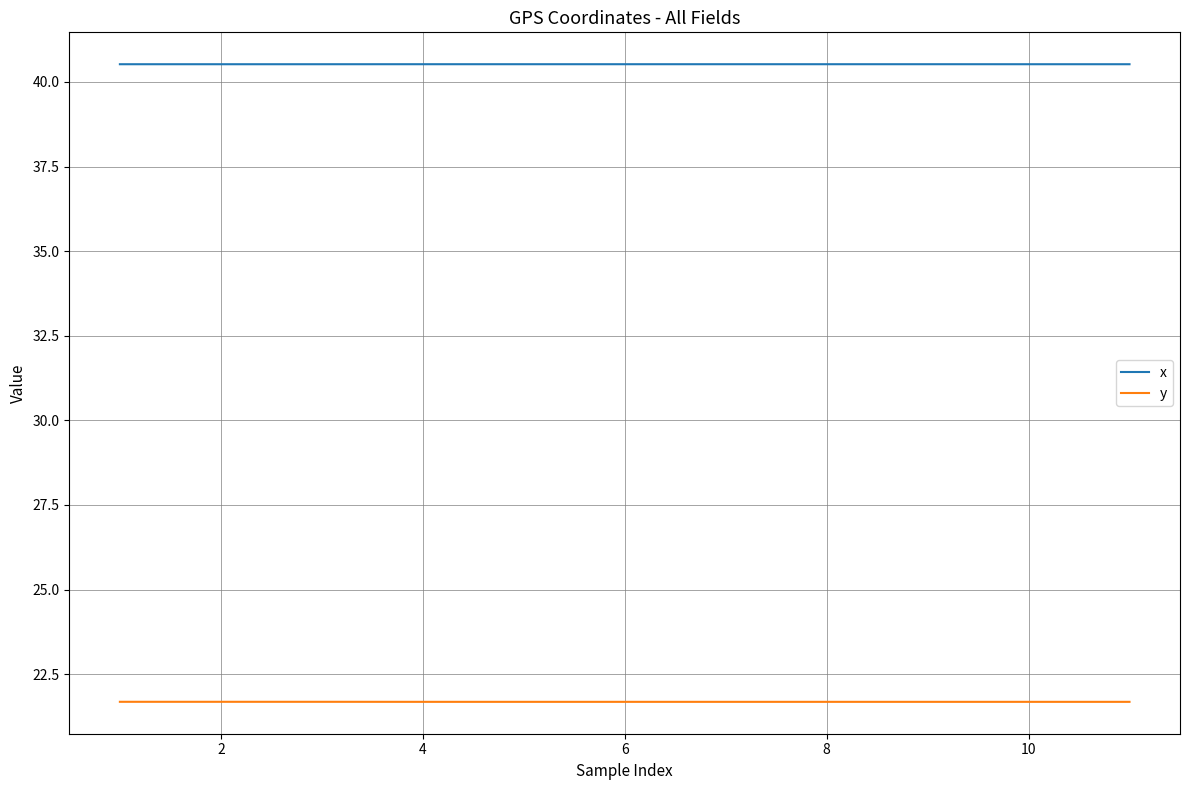

True or false: y and x cross at least once.

False